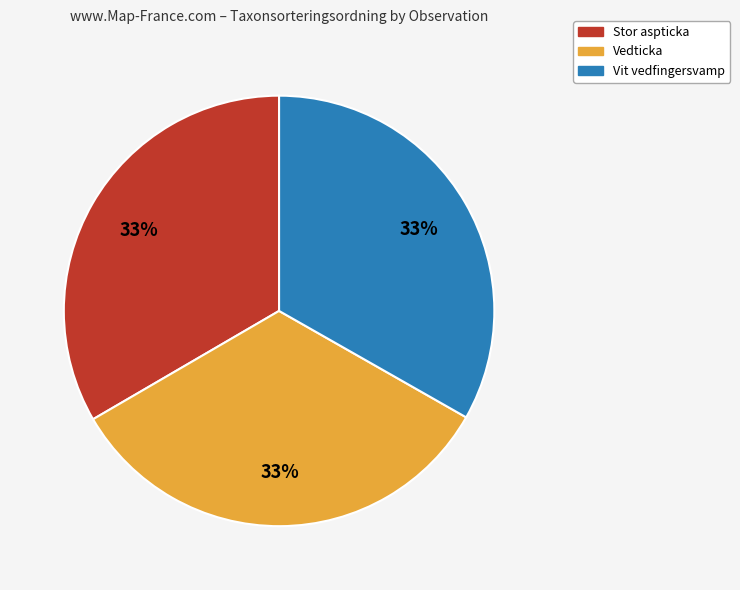

Is there a majority slice in this chart?

No